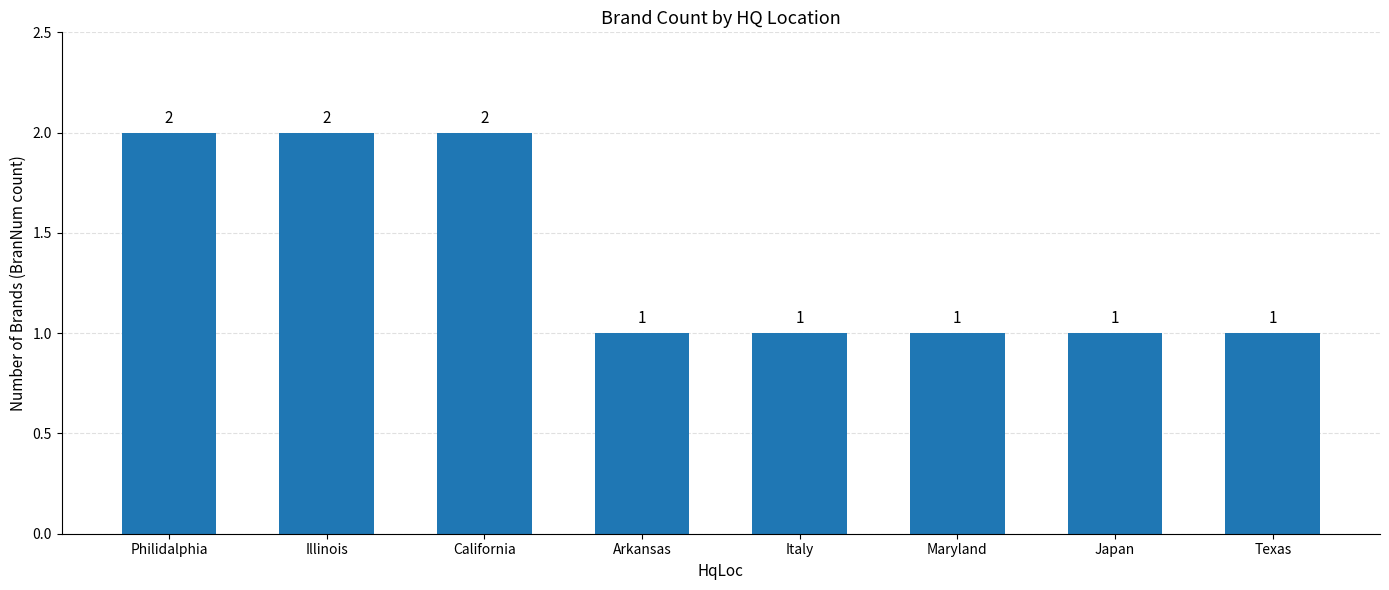

What is the sum of the values at California and Maryland?

3